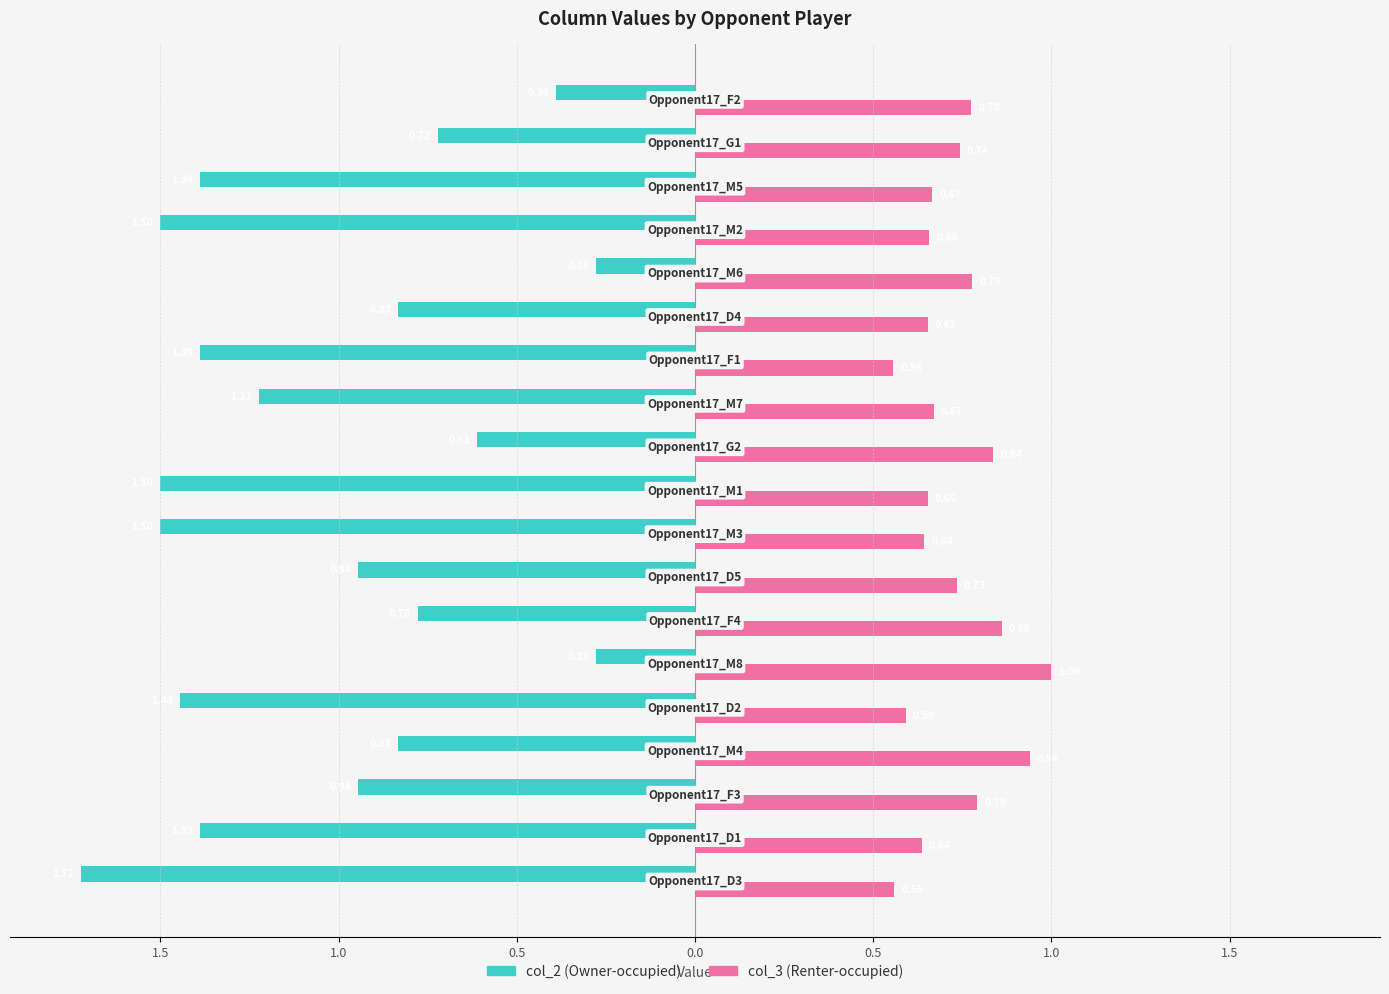

What are all the series names shown in the legend?

col_2 (Owner-occupied), col_3 (Renter-occupied)